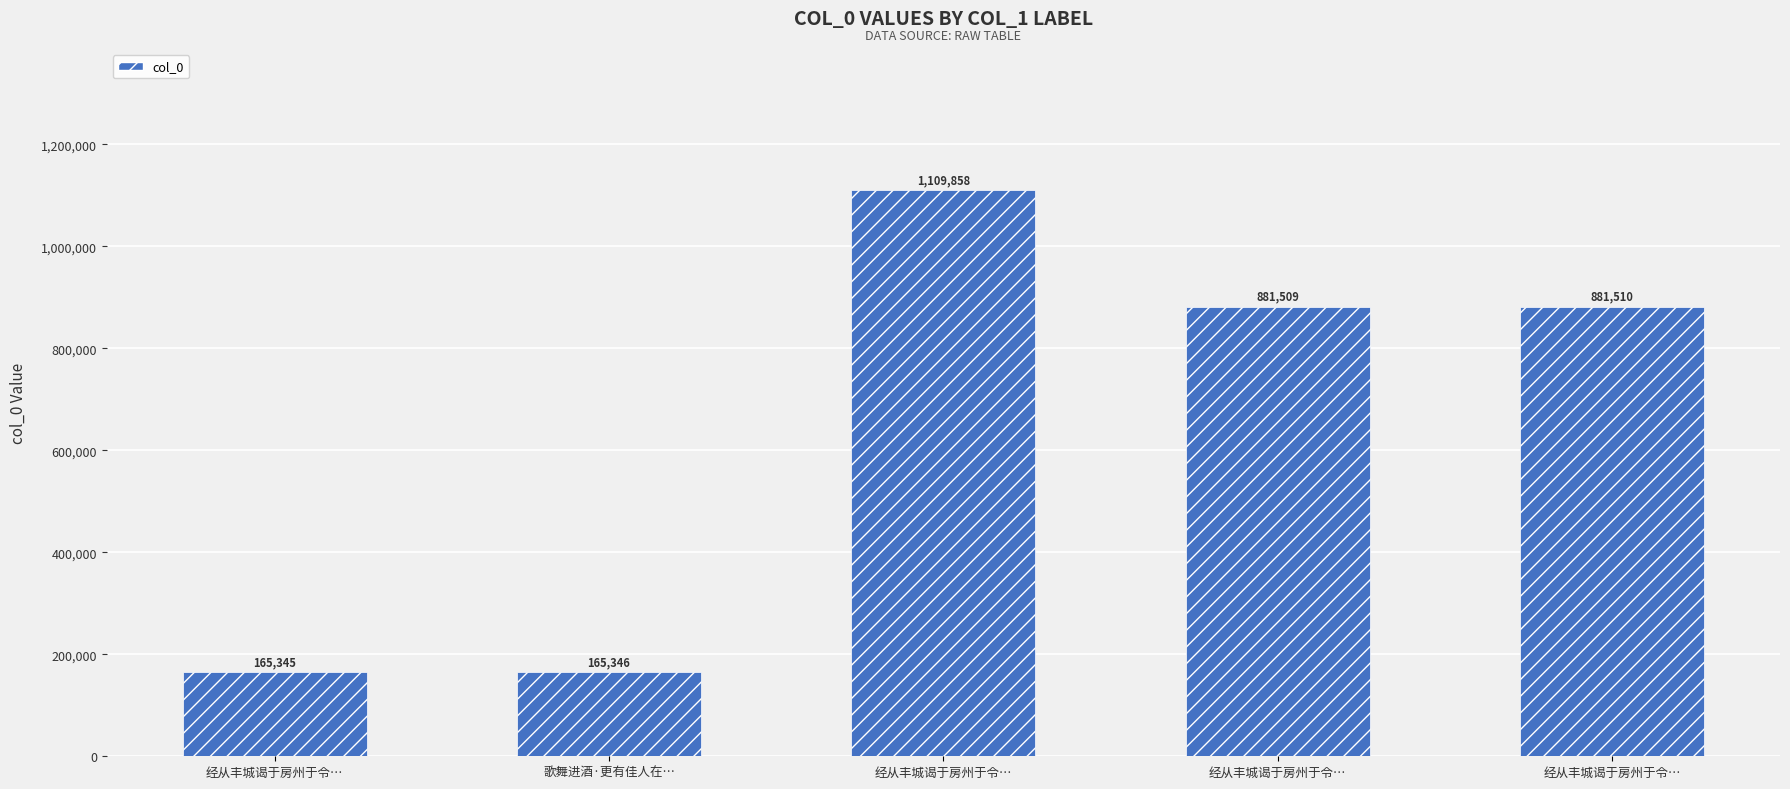

At which category does the chart reach its peak across all series?

经从丰城谒于房州于令…